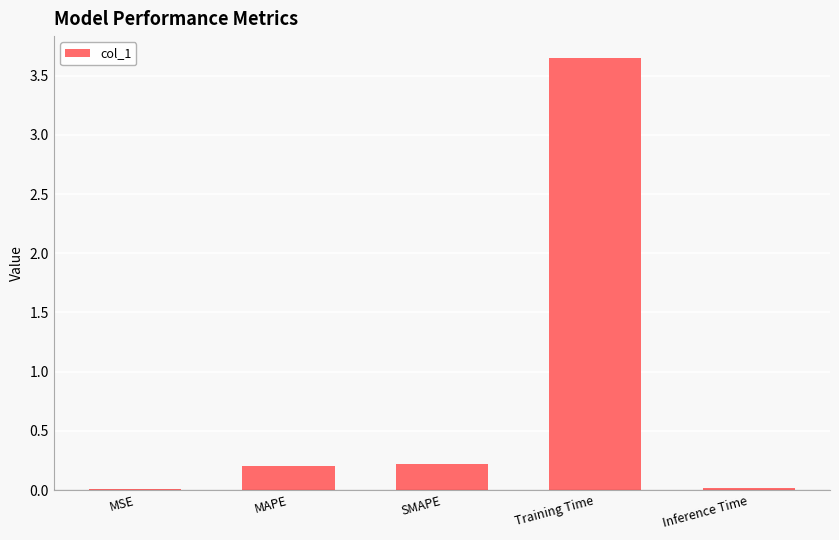

True or false: the data shows 0.1 at SMAPE.

False